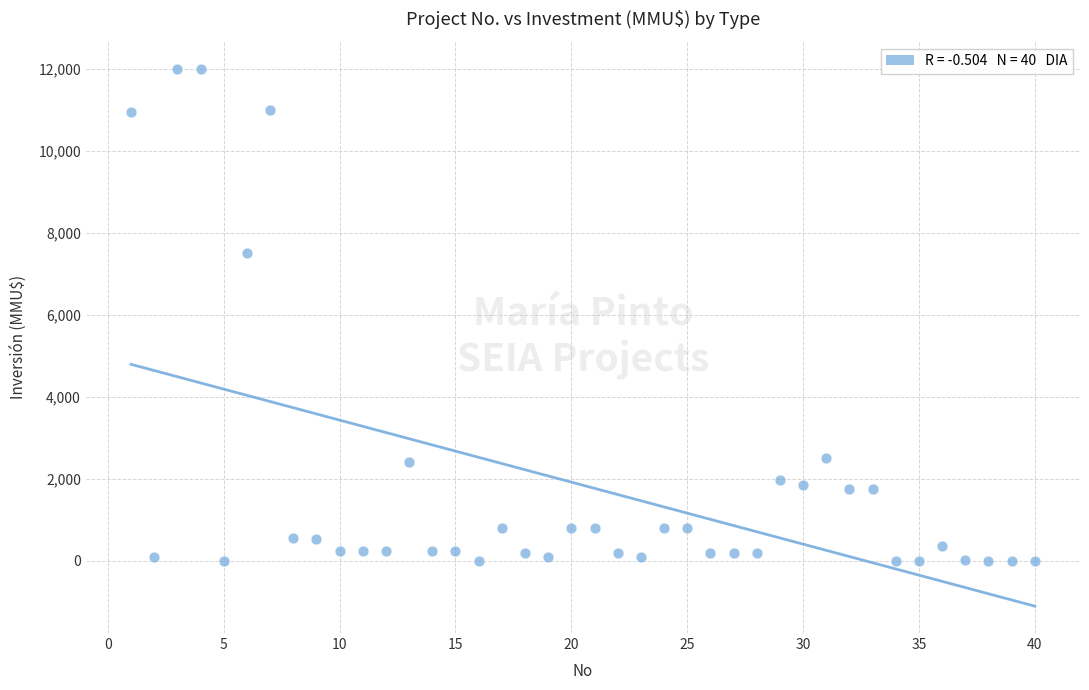

What Y value in the scatter plot is closest to 6000?

7500